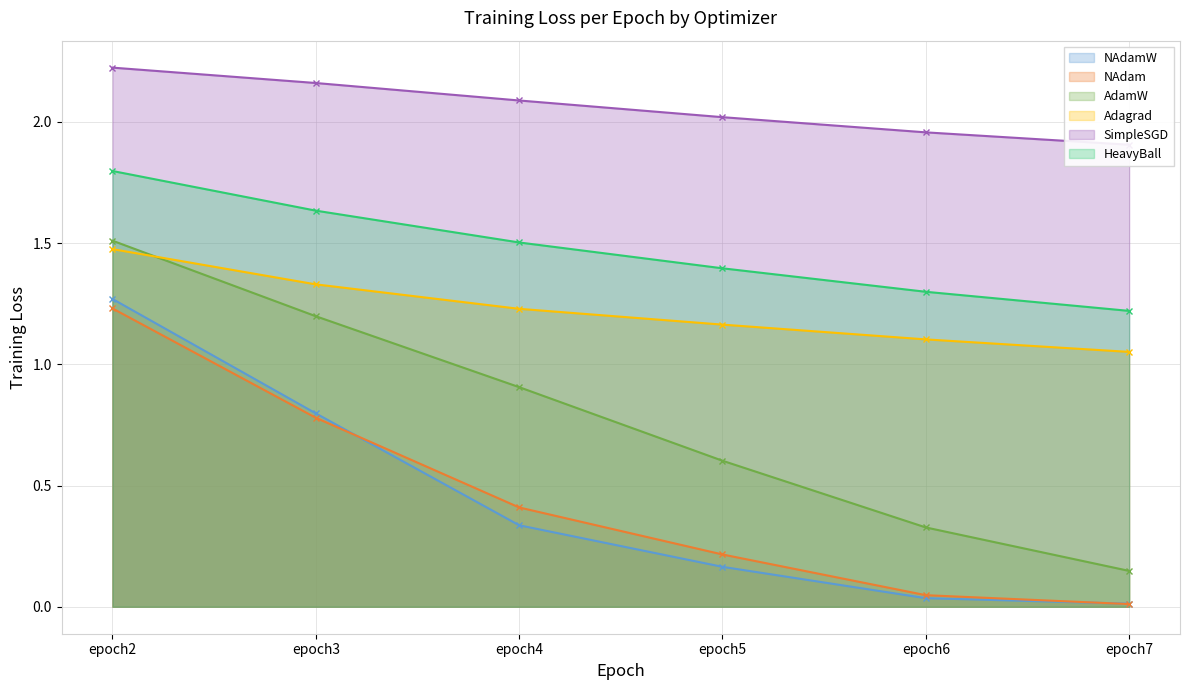

What are all the series names shown in the legend?

NAdamW, NAdam, AdamW, Adagrad, SimpleSGD, HeavyBall